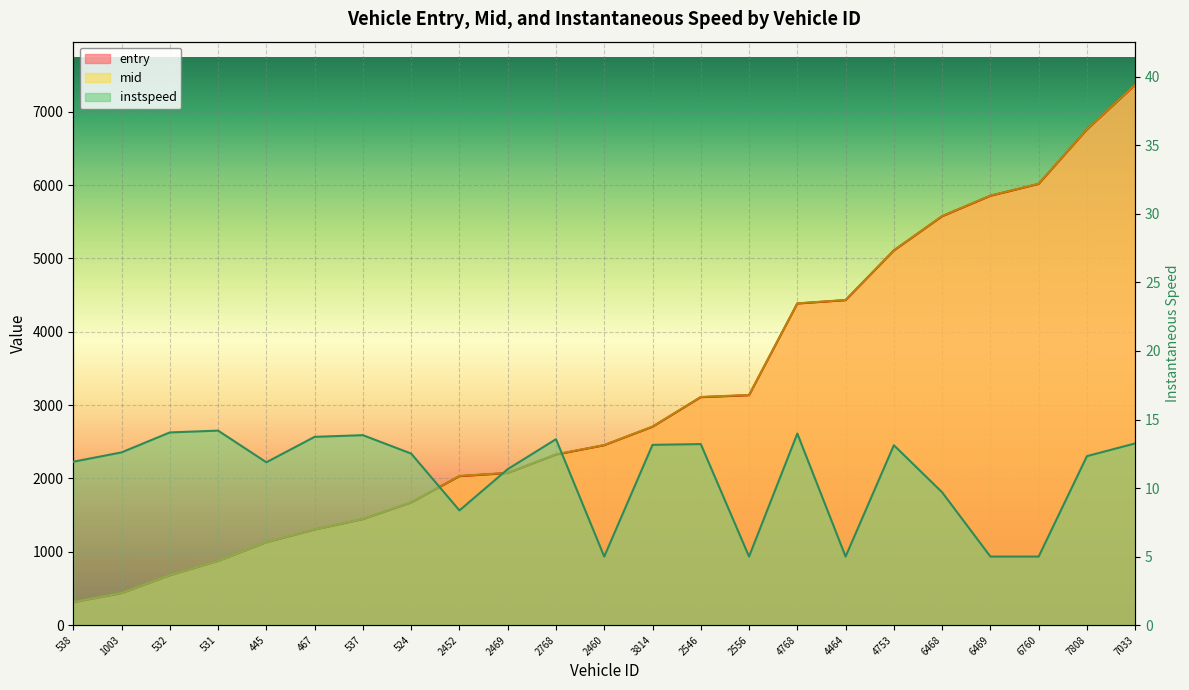

Reading right to left, extract all data points from this chart.

entry: 7033=7367.0	7808=6757.1	6760=6016.0	6469=5853.8	6468=5574.7	4753=5108.0	4464=4430.9	4768=4385.1	2556=3134.6	2546=3107.9	3814=2704.1	2460=2452.6	2768=2325.0	2469=2073.2	2452=2030.3	524=1670.2	537=1444.1	467=1301.8	445=1128.1	531=873.3	532=678.2	1003=435.0	538=311.6
mid: 7033=7370.5	7808=6760.4	6760=6019.5	6469=5857.2	6468=5578.4	4753=5111.3	4464=4434.0	4768=4387.5	2556=3138.1	2546=3111.1	3814=2707.0	2460=2455.4	2768=2328.3	2469=2076.3	2452=2034.1	524=1673.1	537=1447.1	467=1304.5	445=1131.3	531=875.5	532=681.4	1003=438.5	538=314.4
instspeed: 7033=13.3	7808=12.3	6760=5.0	6469=5.0	6468=9.7	4753=13.1	4464=5.0	4768=14.0	2556=5.0	2546=13.2	3814=13.2	2460=5.0	2768=13.6	2469=11.4	2452=8.4	524=12.5	537=13.9	467=13.7	445=11.9	531=14.2	532=14.1	1003=12.6	538=11.9